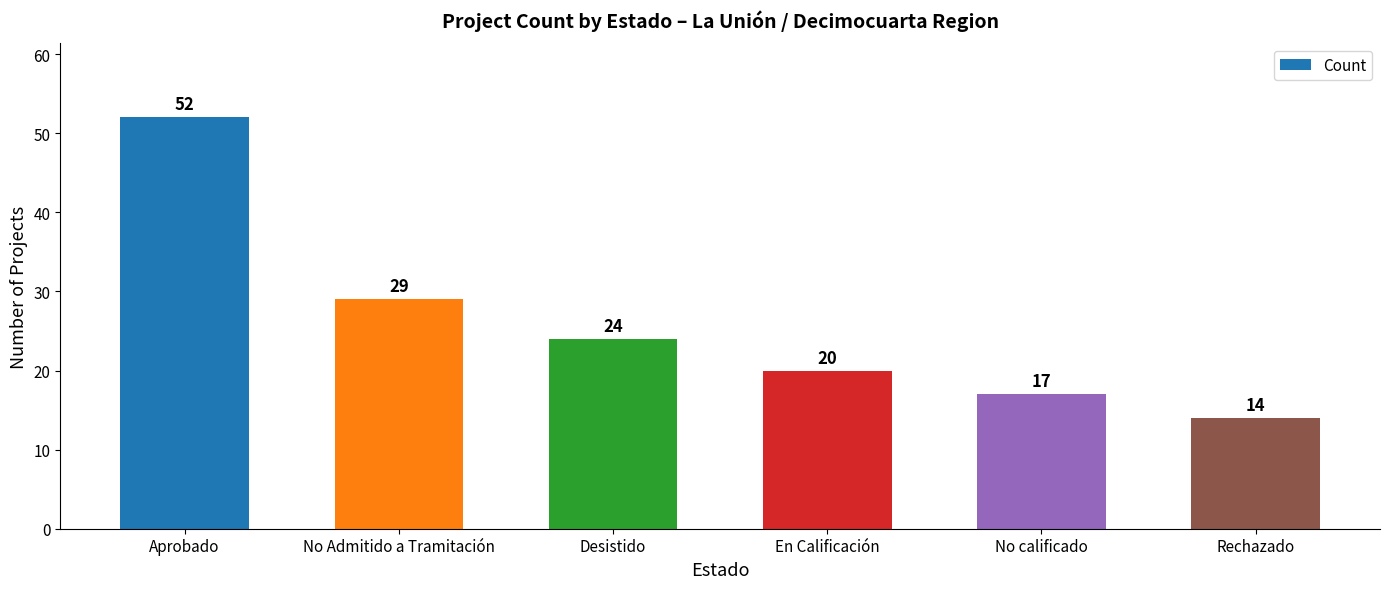

List the labels in order of value, largest first.

Aprobado, No Admitido a Tramitación, Desistido, En Calificación, No calificado, Rechazado